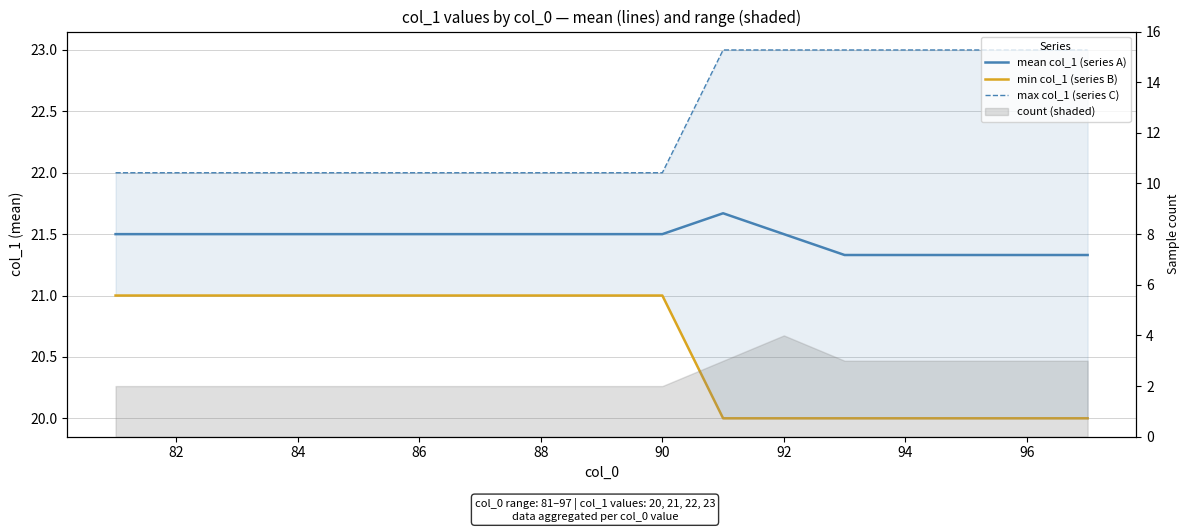

Which series has the largest total across all categories?

max col_1 (series C)